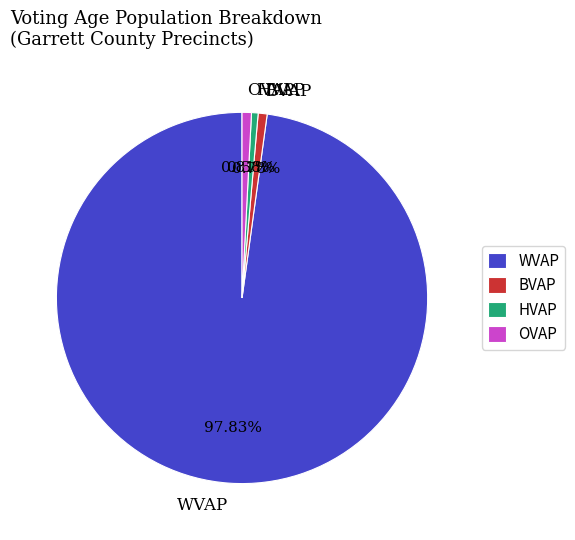

To the nearest percent, what is the average slice percentage?

25%